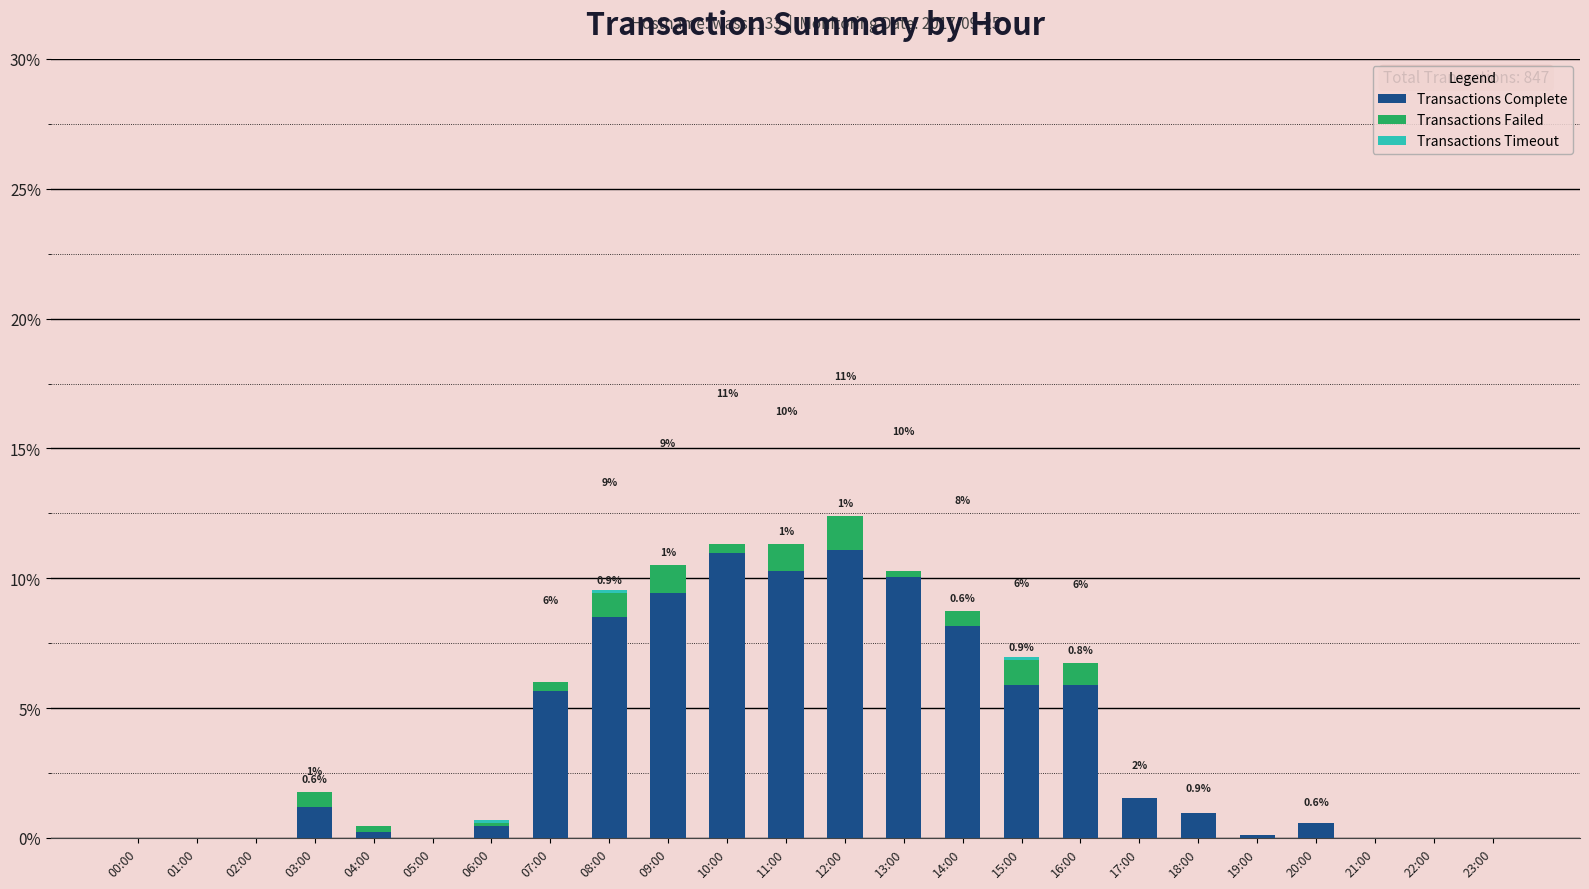

The Transactions Complete series shows 15.9 at 11:00. True or false?

False